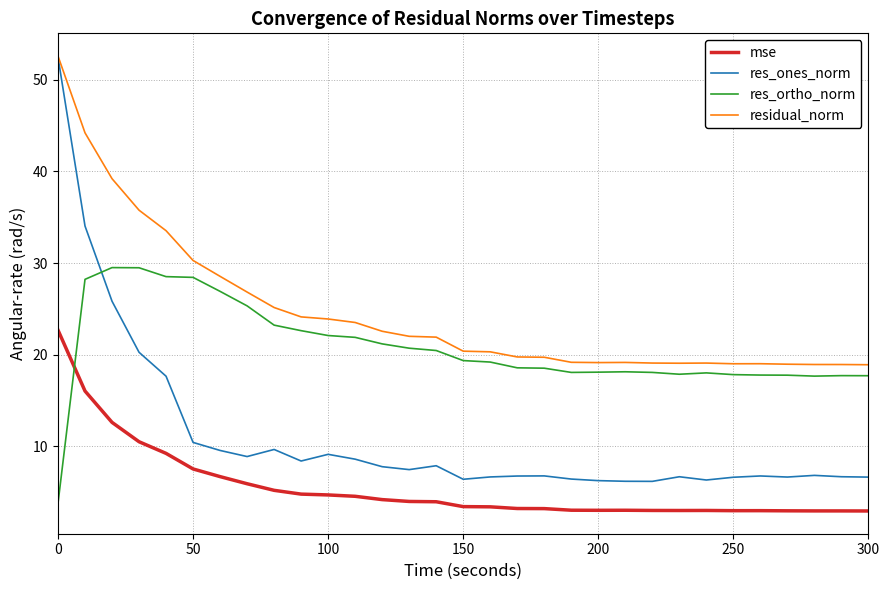

Which series has the largest range (max minus min)?

res_ones_norm